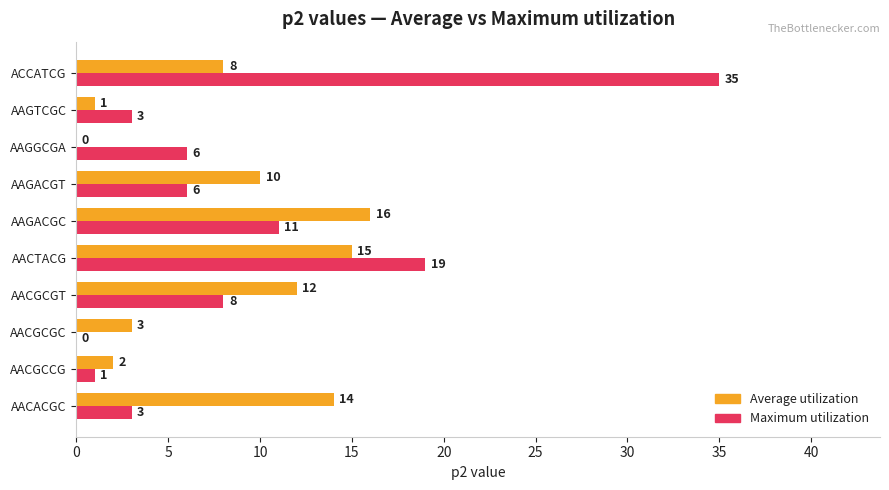

What value does the Maximum utilization series have at ACCATCG, to the nearest 10?

40